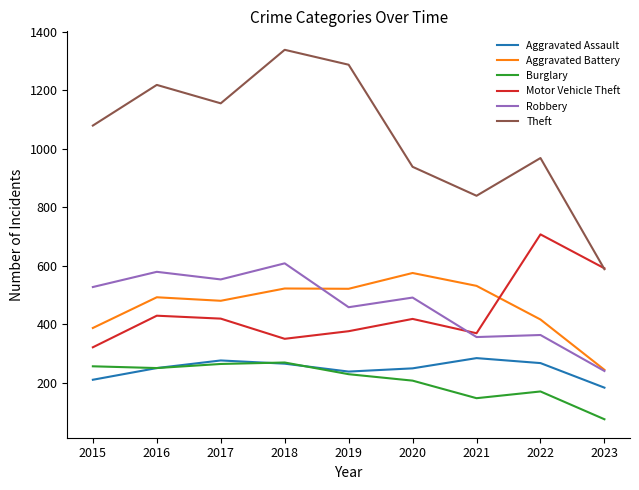

What is the difference between the highest and lowest values at 2023?

516